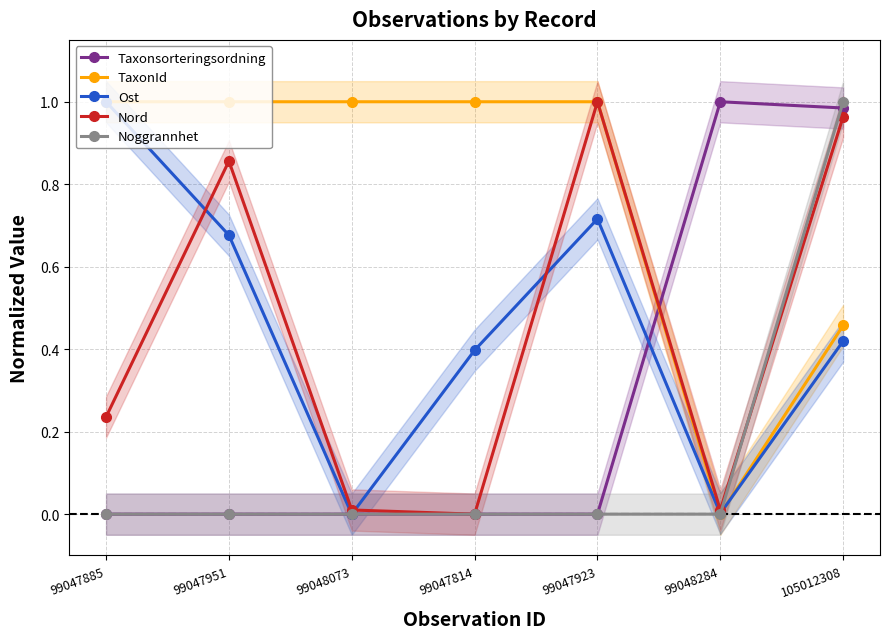

At 99048073, list the series in order from smallest to largest.

Taxonsorteringsordning, Ost, Noggrannhet, Nord, TaxonId